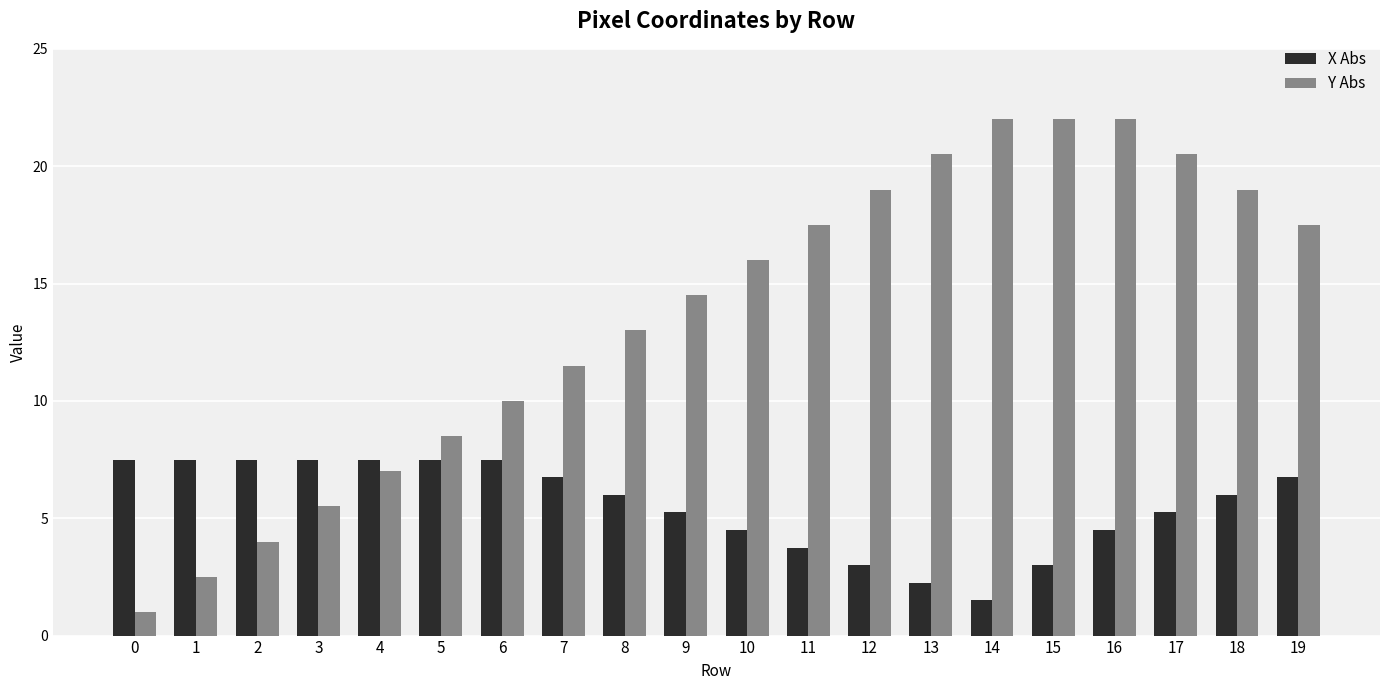

True or false: X Abs has a value of 1.5 at 9.

False